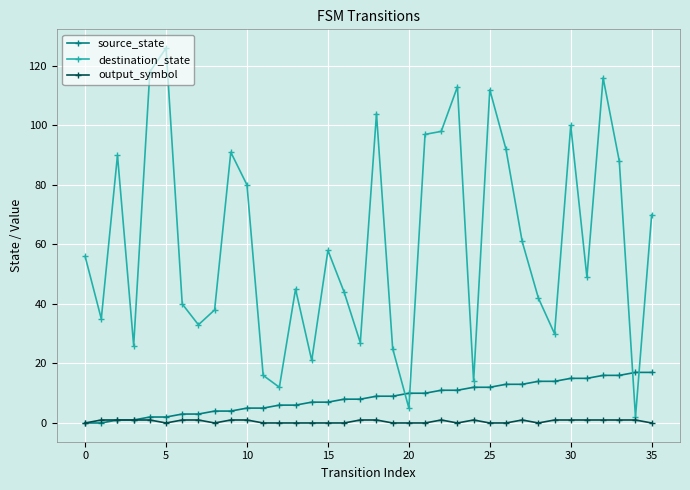

What is the maximum value shown in the chart?

126